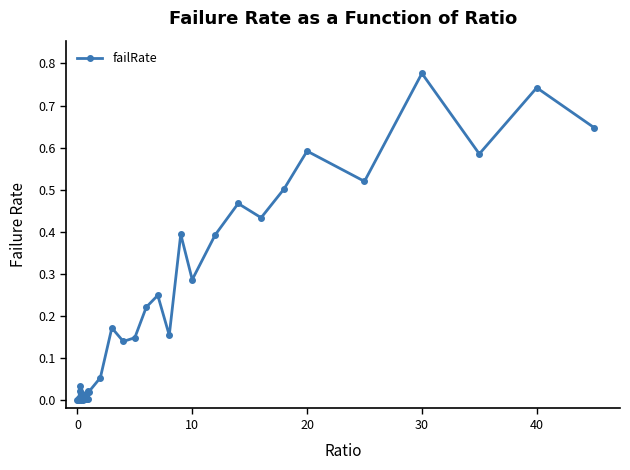

True or false: there are more than 2 points higher than both neighbors.

True